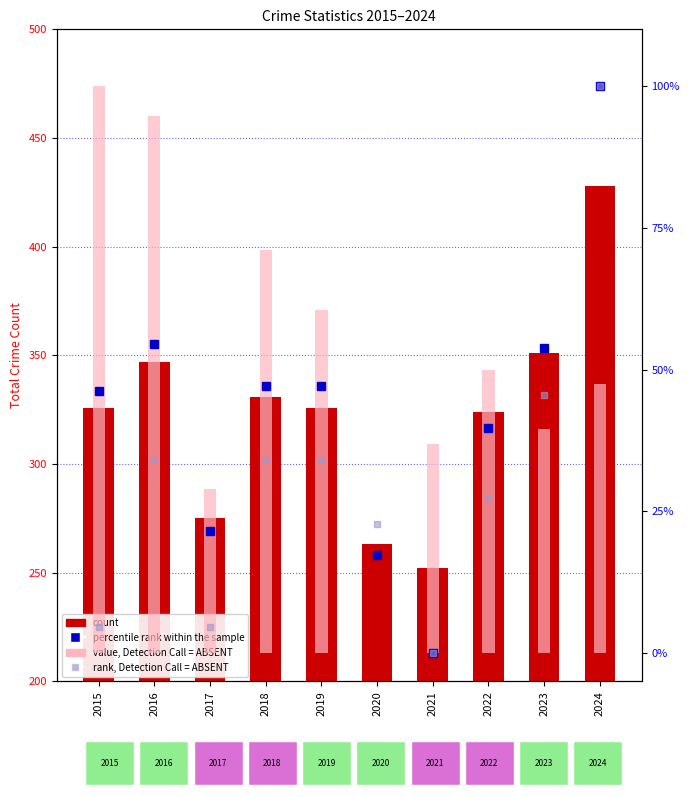

At how many categories does at least one series exceed 37?

10